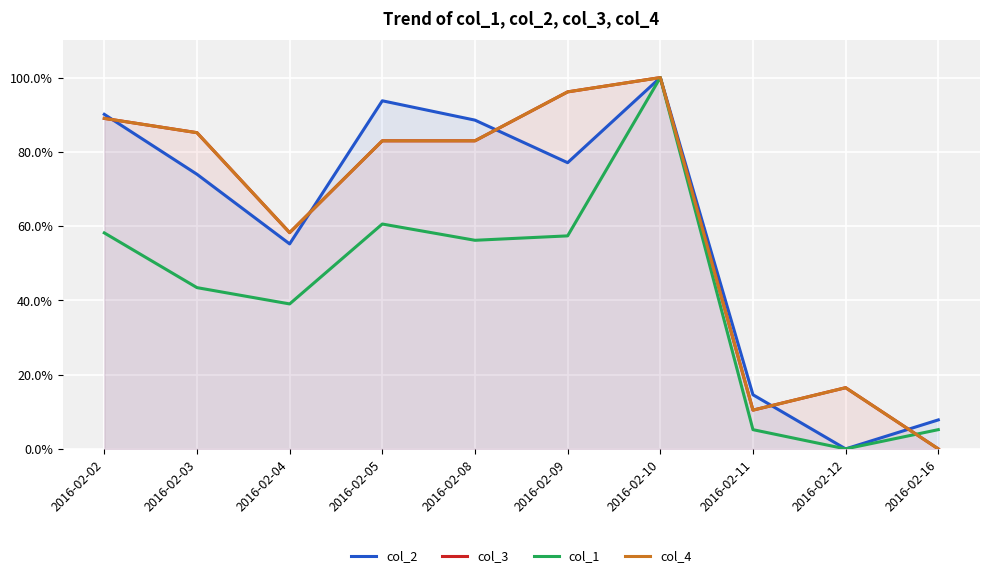

How many positive values does the col_4 series have?

9